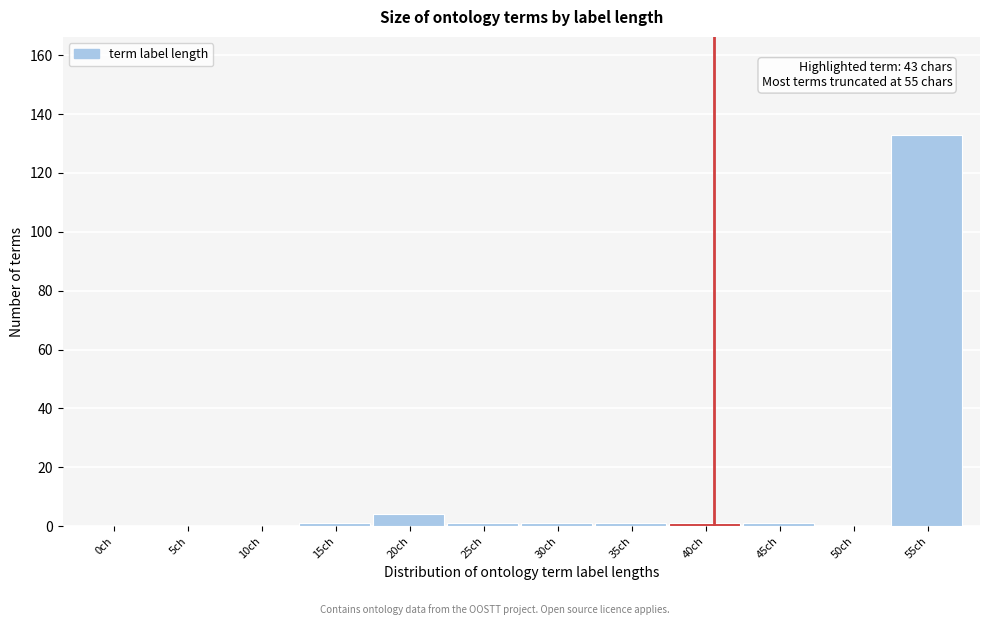

Reading right to left, transcribe all the data shown in this chart.

55ch=133	50ch=0	45ch=1	40ch=1	35ch=1	30ch=1	25ch=1	20ch=4	15ch=1	10ch=0	5ch=0	0ch=0